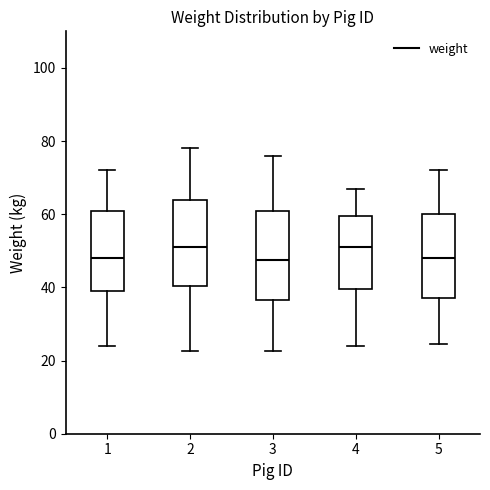

Reading left to right, transcribe this box plot: for each box, give where its median line is, the range the box spans, and where its two whiskers end, as read against the y-axis. The values are not printed on the chart, so give them approximately, as read against the axis.

1: median 48, box 40 to 62, whiskers 24 to 72
2: median 52, box 40 to 64, whiskers 22 to 78
3: median 48, box 36 to 62, whiskers 22 to 76
4: median 52, box 40 to 60, whiskers 24 to 68
5: median 48, box 38 to 60, whiskers 24 to 72